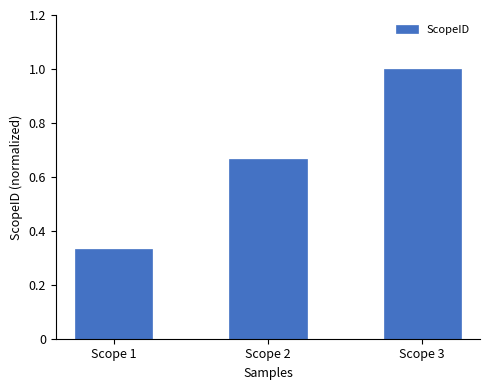

The value at Scope 3 is 1.0. True or false?

True